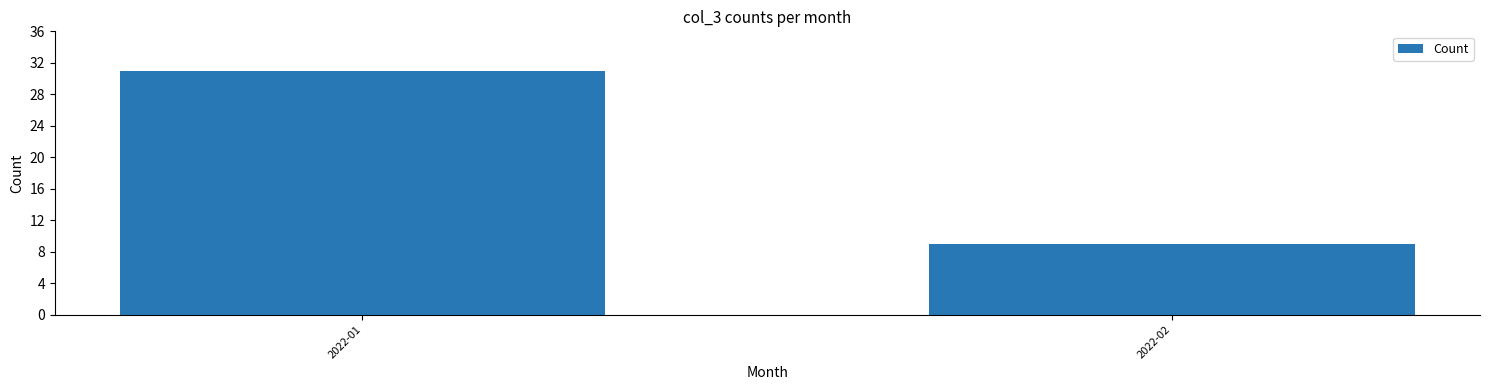

How many bars are there in total?

2